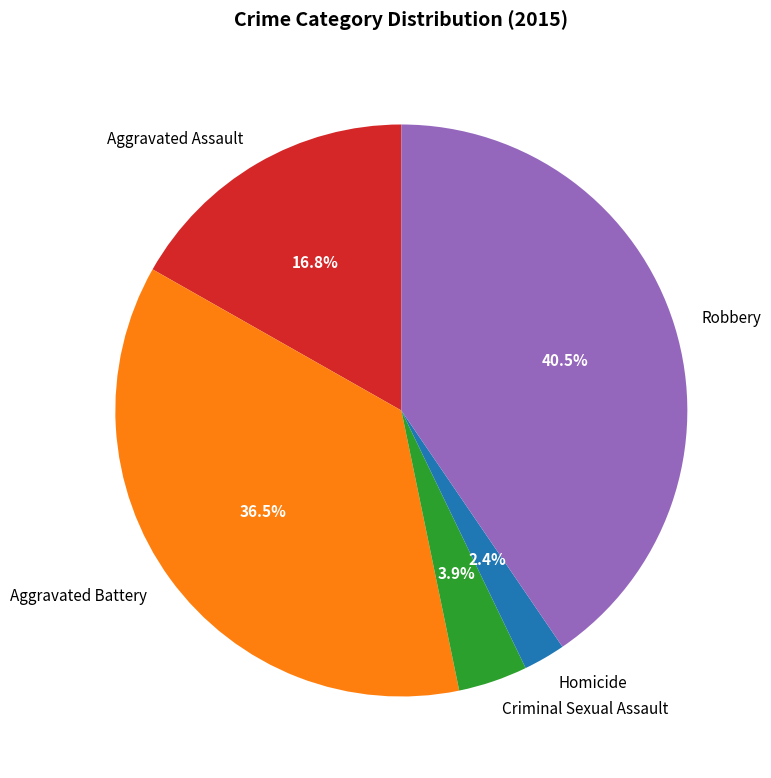

Combined, what portion of the pie is Aggravated Battery and Aggravated Assault?

53.2%